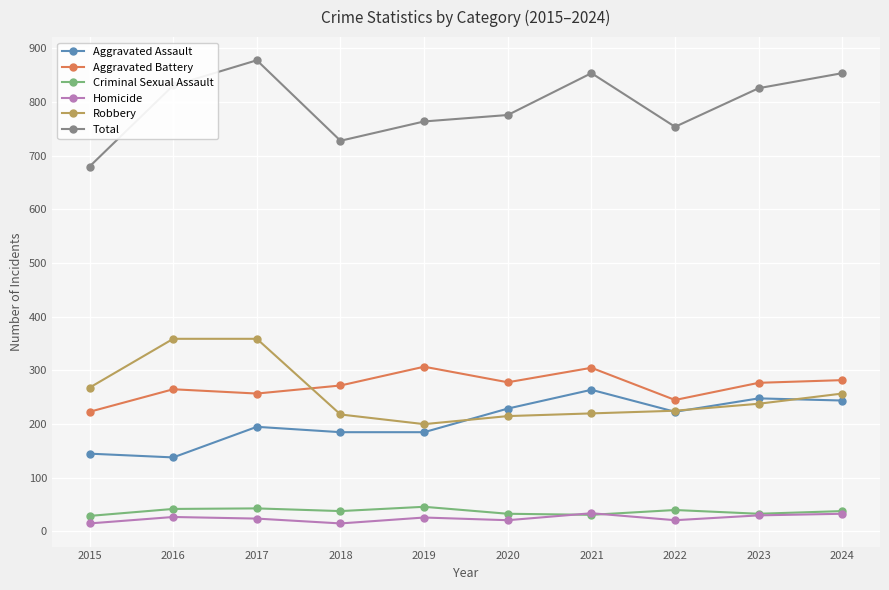

Read the Aggravated Battery value at 2017, to the nearest 5.

255